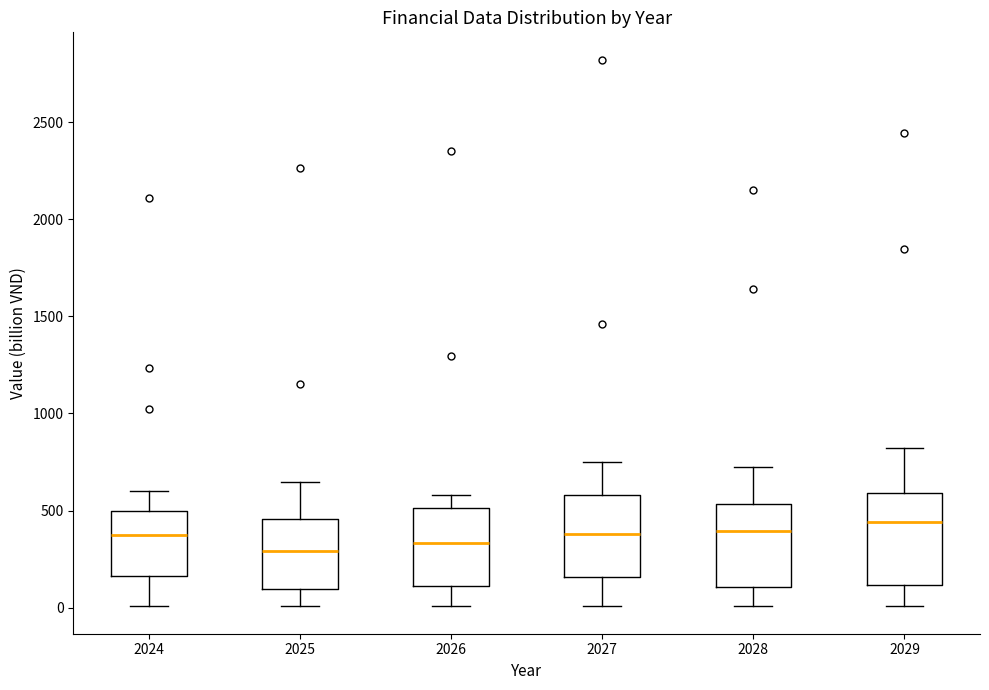

Reading left to right, transcribe this box plot: for each box, give where its median line is, the range the box spans, and where its two whiskers end, as read against the y-axis. The values are not printed on the chart, so give them approximately, as read against the axis.

2024: median 350, box 150 to 500, whiskers 0 to 600
2025: median 300, box 100 to 450, whiskers 0 to 650
2026: median 350, box 100 to 500, whiskers 0 to 600
2027: median 400, box 150 to 600, whiskers 0 to 750
2028: median 400, box 100 to 550, whiskers 0 to 700
2029: median 450, box 100 to 600, whiskers 0 to 800